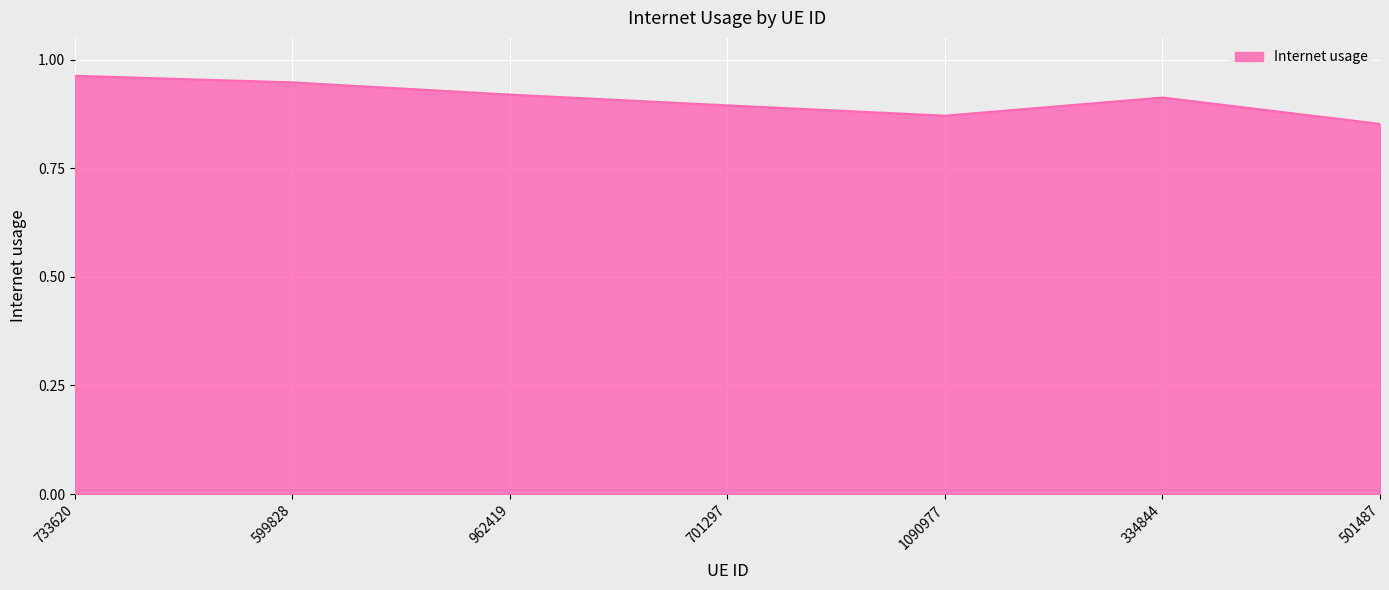

The chart shows a value of 0.9 at 501487. True or false?

True